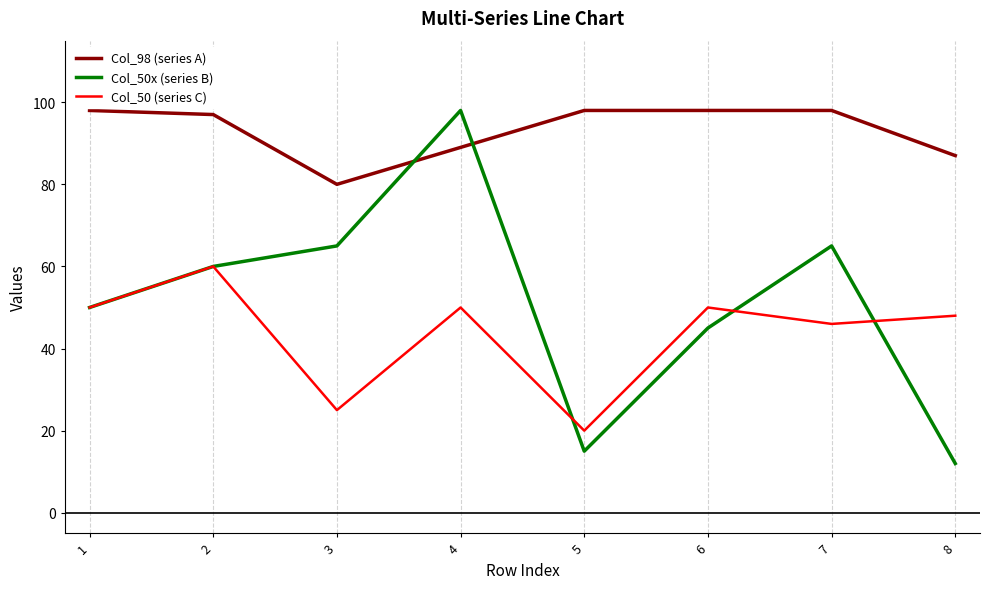

What is the difference between the second highest and second lowest values in the Col_50x (series B) series?

50